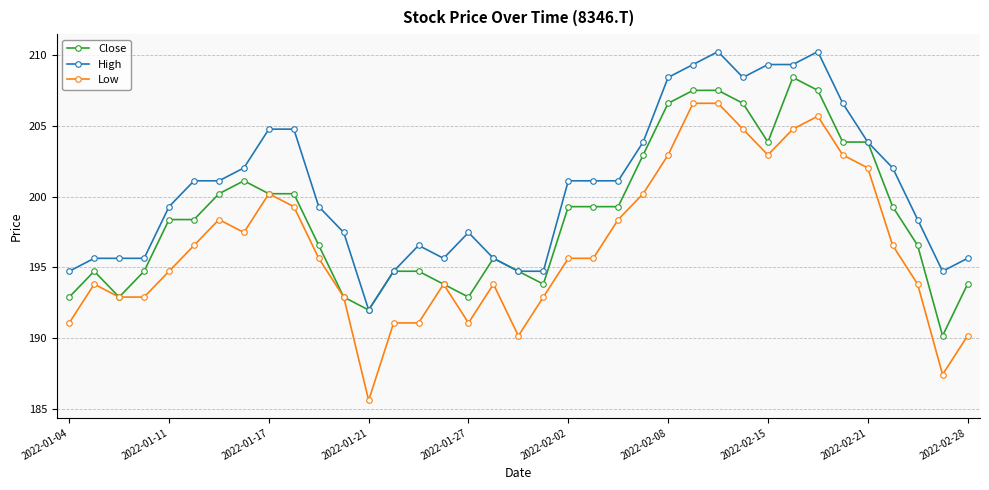

True or false: Low and High intersect in this chart.

False